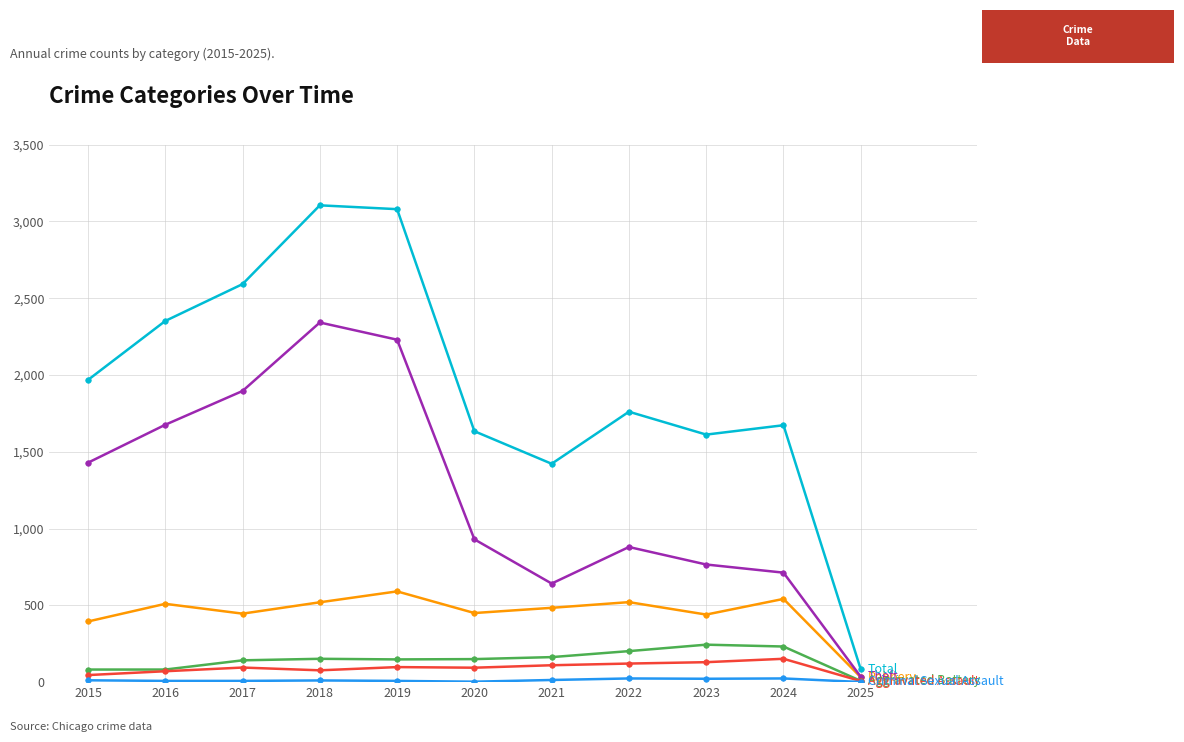

What is the maximum value shown in the chart?

3105